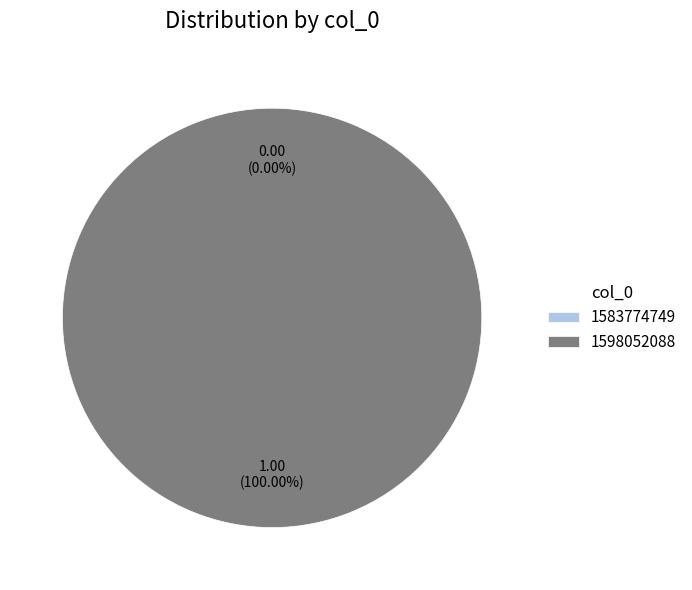

Rank the categories by value from lowest to highest.

1583774749, 1598052088